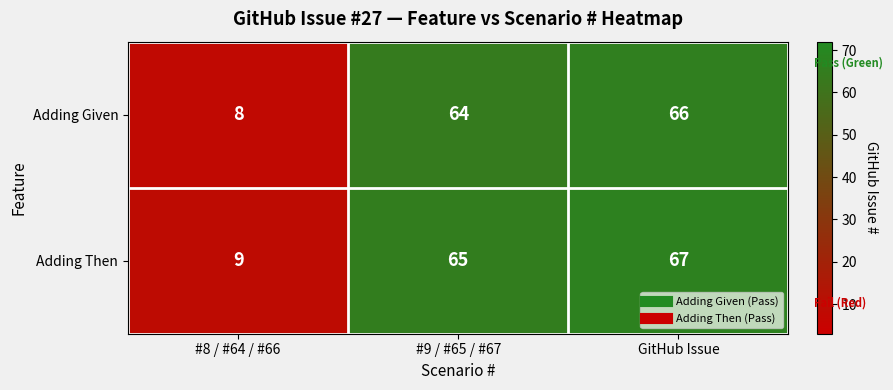

What is the sum of all Adding Given values?

138